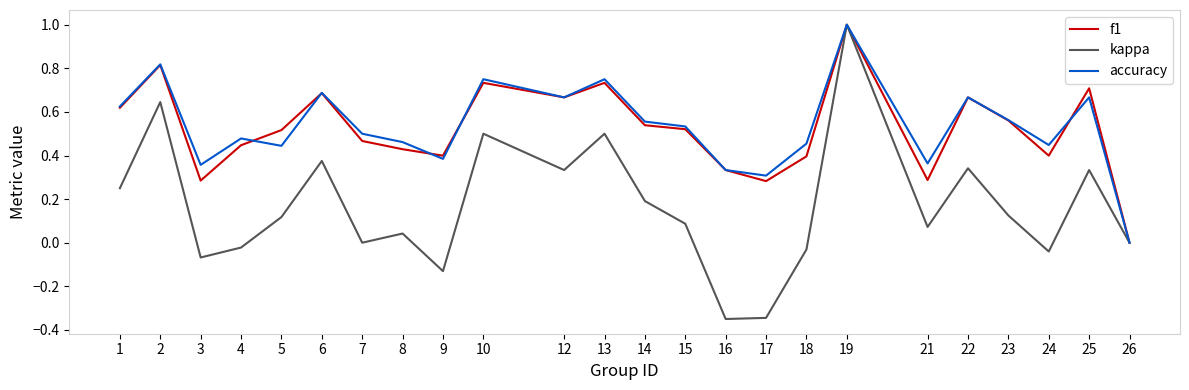

The value of accuracy at 2 is 1.4. True or false?

False